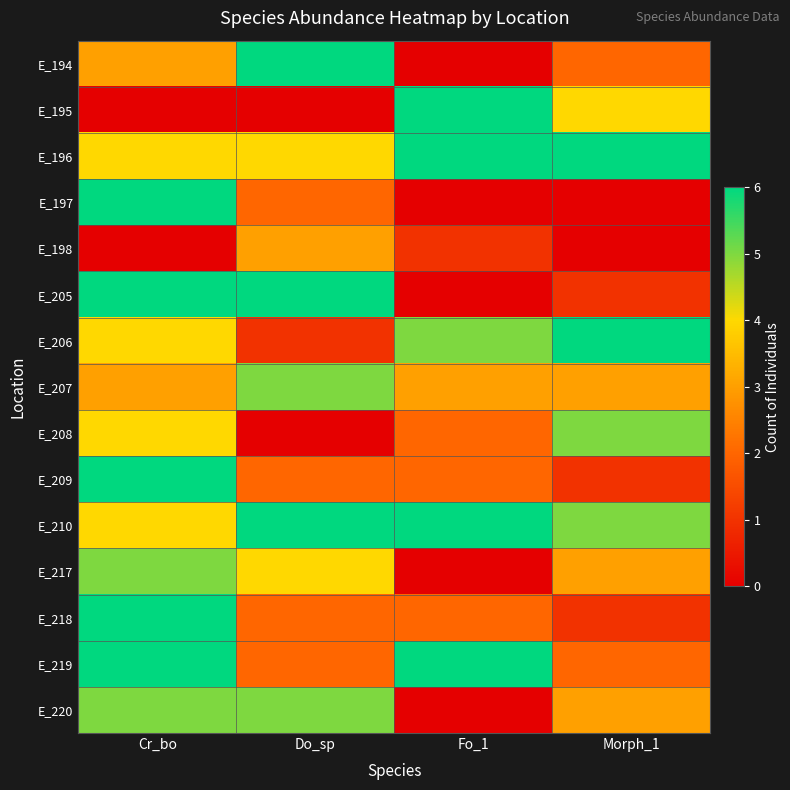

Reading left to right, list all the values displayed in this chart.

E_194: Cr_bo=3	Do_sp=6	Fo_1=0	Morph_1=2
E_195: Cr_bo=0	Do_sp=0	Fo_1=6	Morph_1=4
E_196: Cr_bo=4	Do_sp=4	Fo_1=6	Morph_1=6
E_197: Cr_bo=6	Do_sp=2	Fo_1=0	Morph_1=0
E_198: Cr_bo=0	Do_sp=3	Fo_1=1	Morph_1=0
E_205: Cr_bo=6	Do_sp=6	Fo_1=0	Morph_1=1
E_206: Cr_bo=4	Do_sp=1	Fo_1=5	Morph_1=6
E_207: Cr_bo=3	Do_sp=5	Fo_1=3	Morph_1=3
E_208: Cr_bo=4	Do_sp=0	Fo_1=2	Morph_1=5
E_209: Cr_bo=6	Do_sp=2	Fo_1=2	Morph_1=1
E_210: Cr_bo=4	Do_sp=6	Fo_1=6	Morph_1=5
E_217: Cr_bo=5	Do_sp=4	Fo_1=0	Morph_1=3
E_218: Cr_bo=6	Do_sp=2	Fo_1=2	Morph_1=1
E_219: Cr_bo=6	Do_sp=2	Fo_1=6	Morph_1=2
E_220: Cr_bo=5	Do_sp=5	Fo_1=0	Morph_1=3